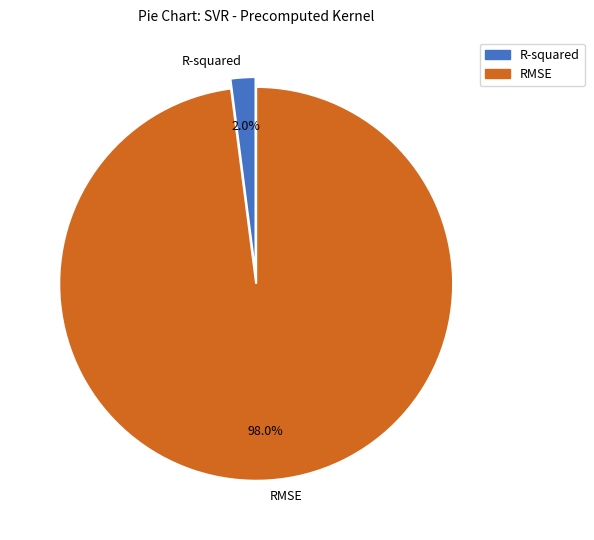

How many slices are in this pie chart?

2